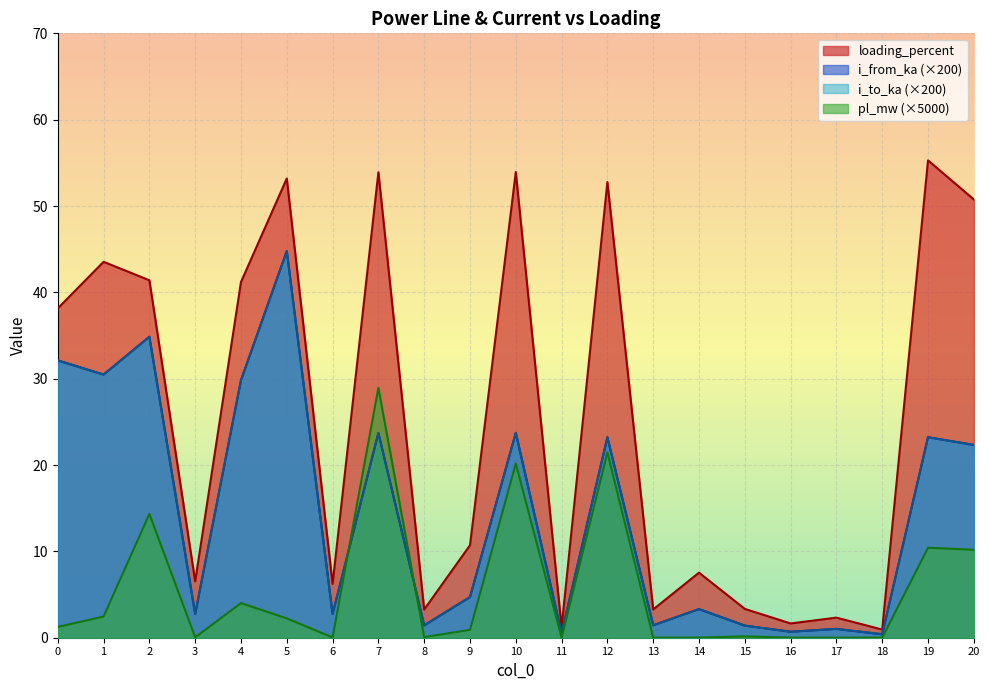

How many distinct data groups are displayed?

4